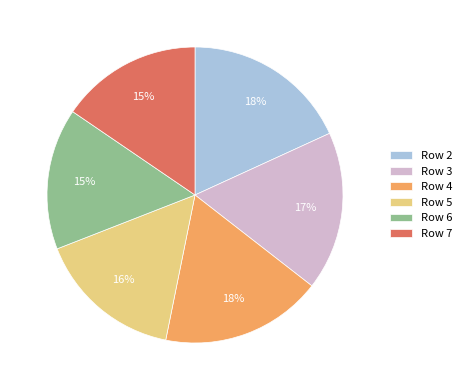

To the nearest percent, what is the difference between the largest and smallest slice percentages?

3%